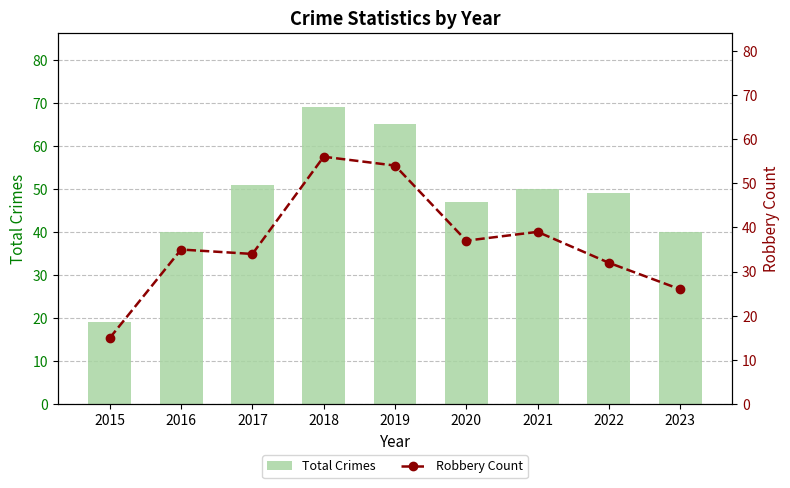

Are the bars grouped side by side (vs. stacked)?

Yes